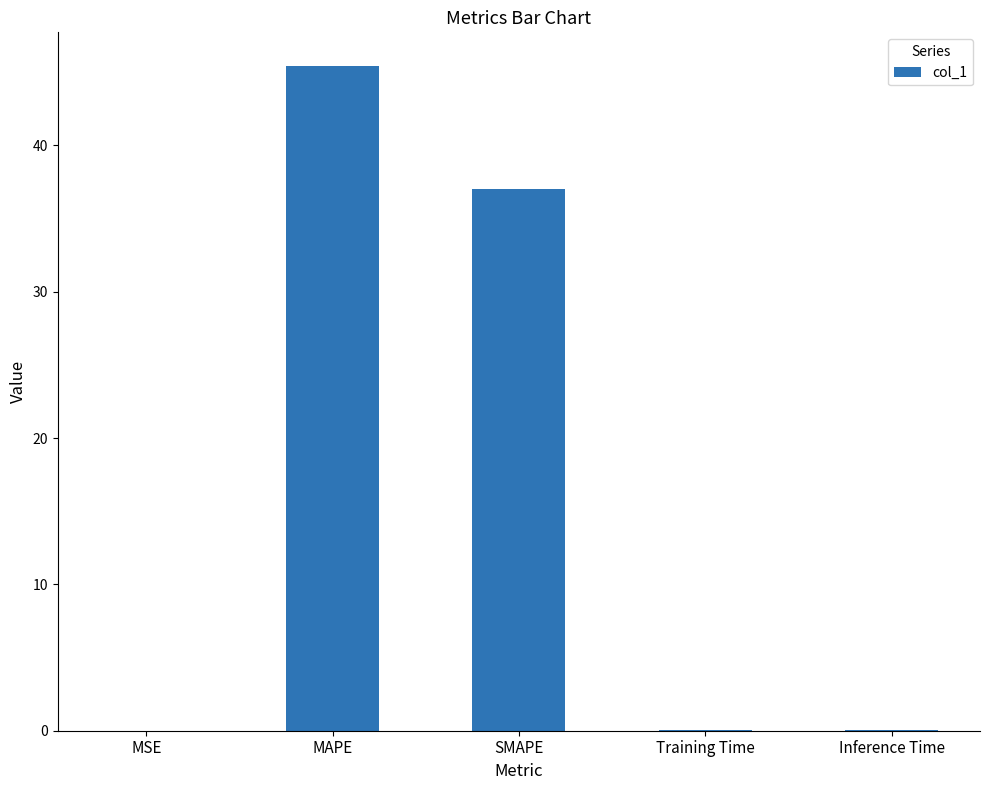

At which category does the chart reach its peak across all series?

MAPE